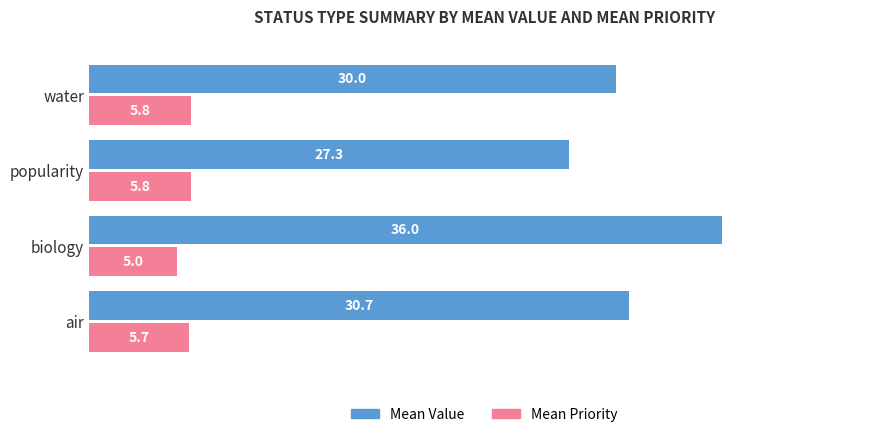

At which category is the sum across all series the highest?

biology